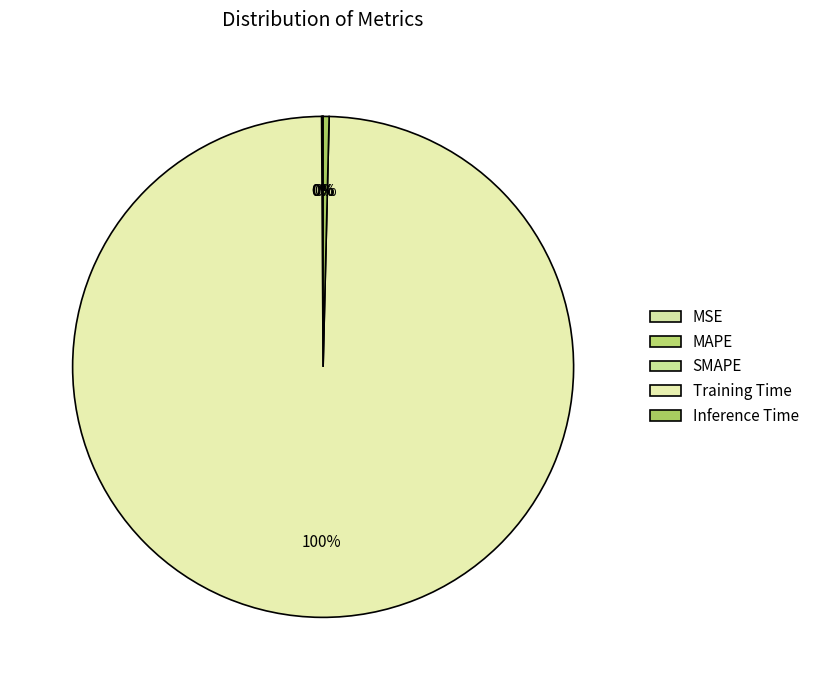

To the nearest percent, what is the difference between the largest and smallest slice percentages?

100%